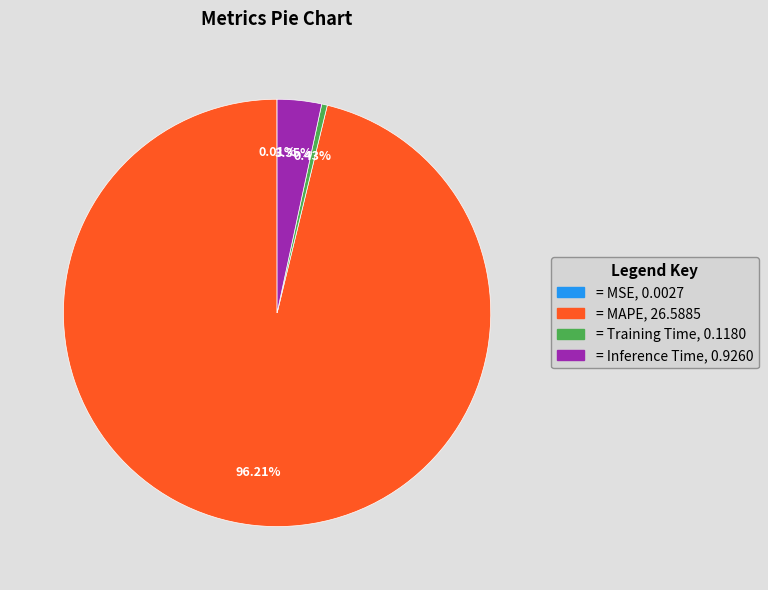

Is there a majority slice in this chart?

Yes